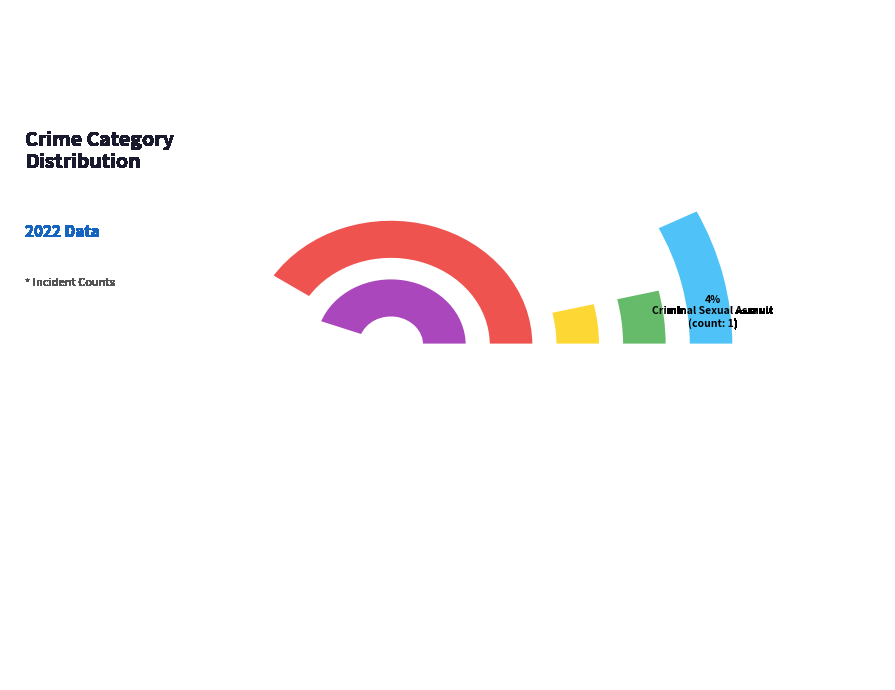

How many segments does this pie chart have?

5